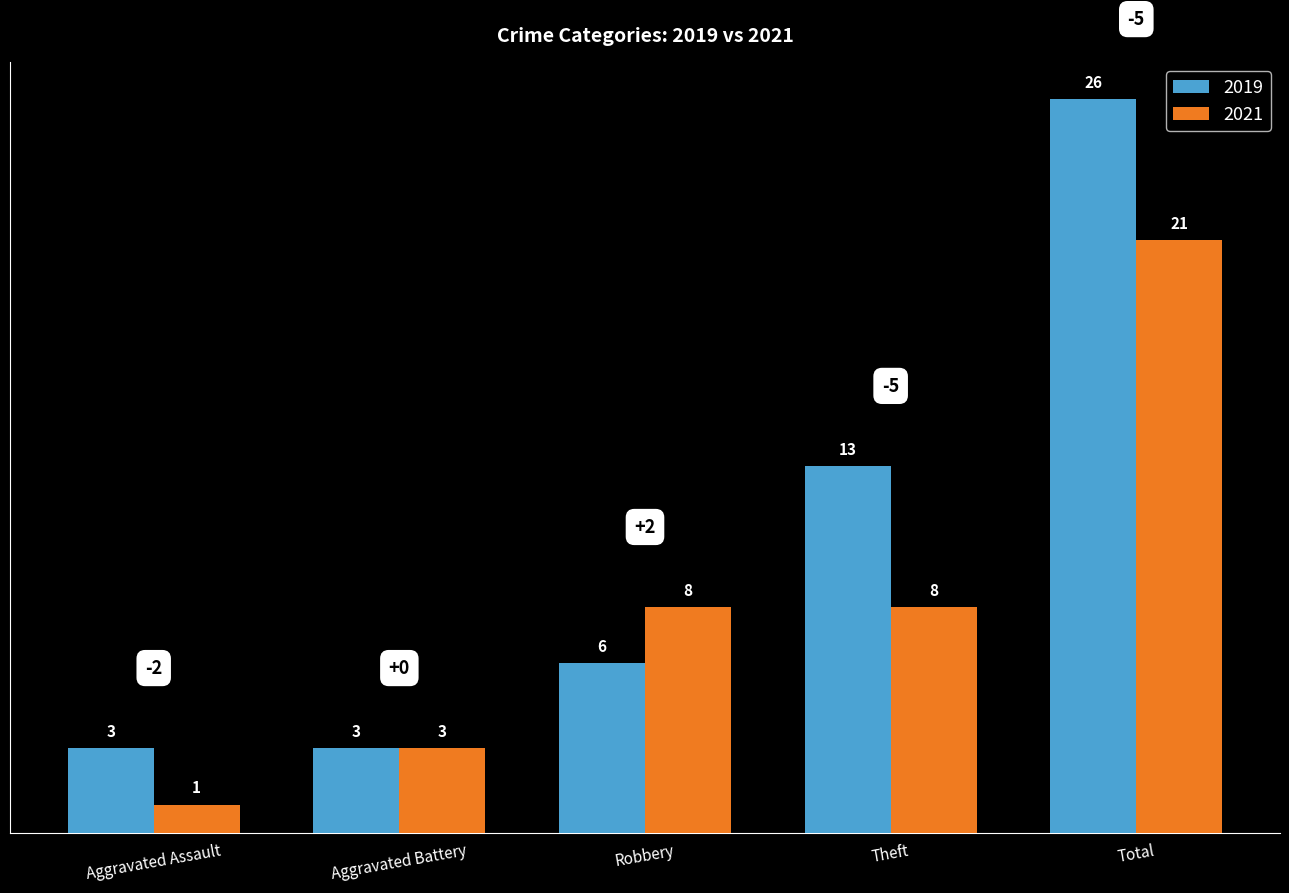

At which category is the sum across all series the highest?

Total